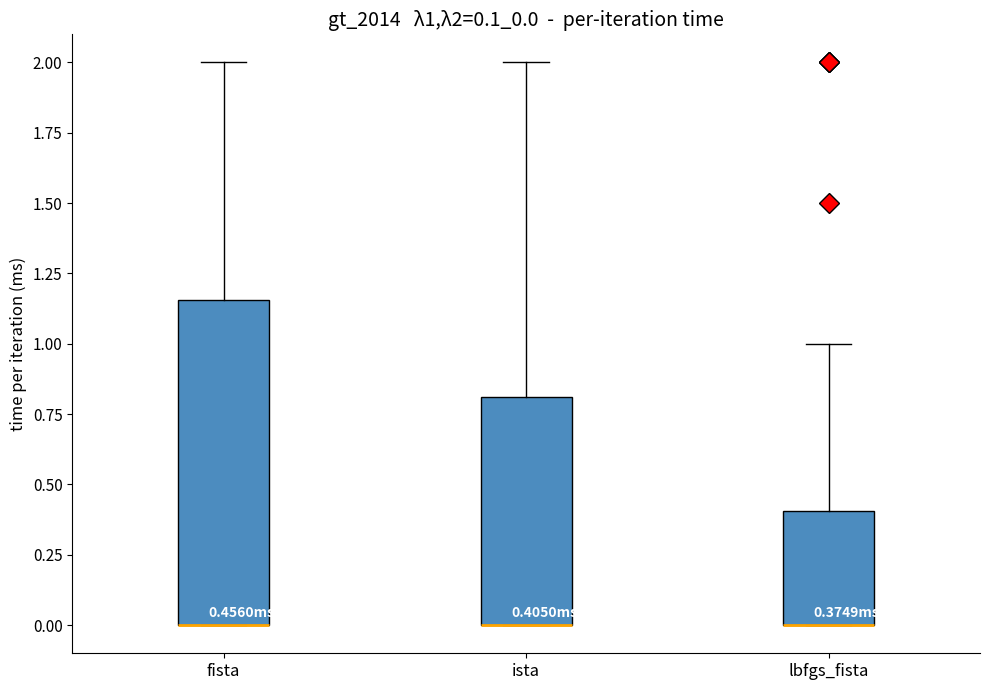

Which box is the tallest, from its lower edge to its upper edge?

fista